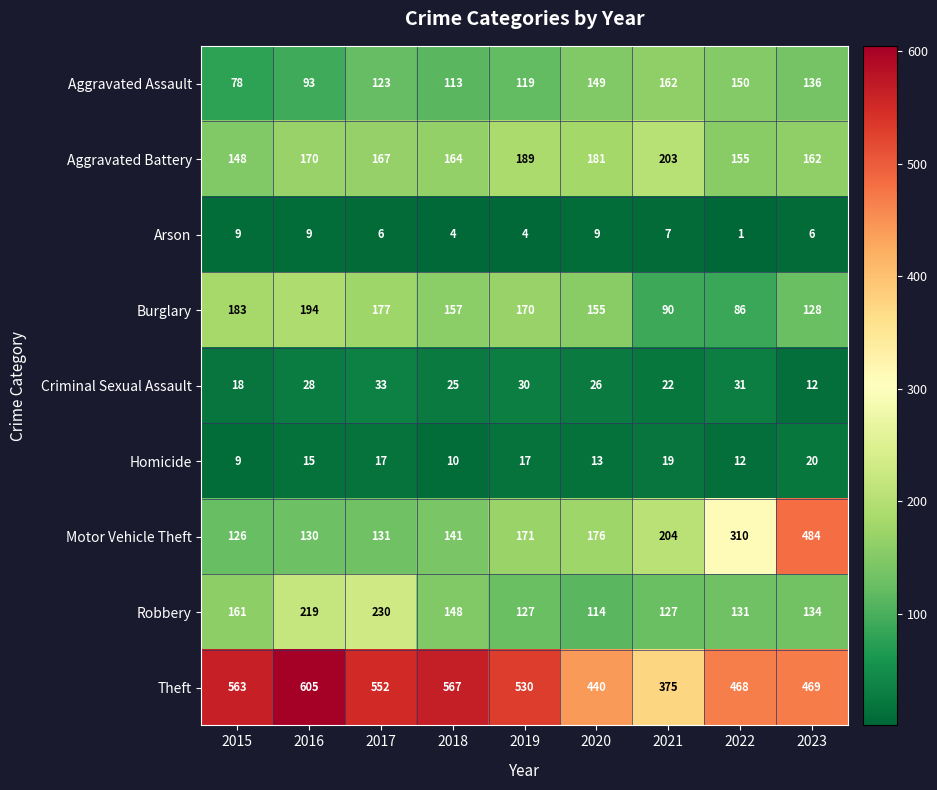

Which series changed the most between 2019 and 2022?

Motor Vehicle Theft